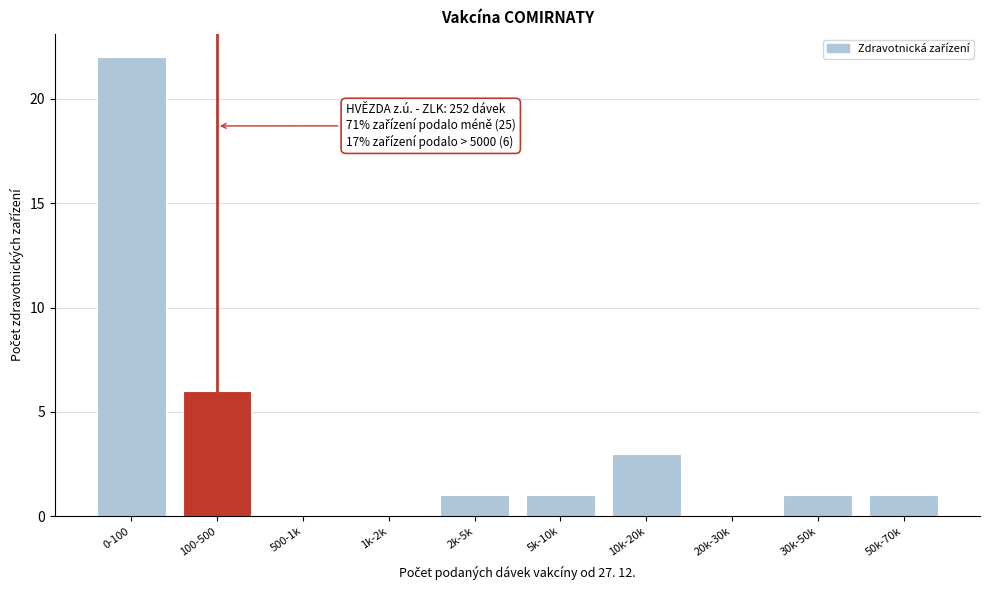

Reading left to right, list all the values displayed in this chart.

0-100=22	100-500=6	500-1k=0	1k-2k=0	2k-5k=1	5k-10k=1	10k-20k=3	20k-30k=0	30k-50k=1	50k-70k=1